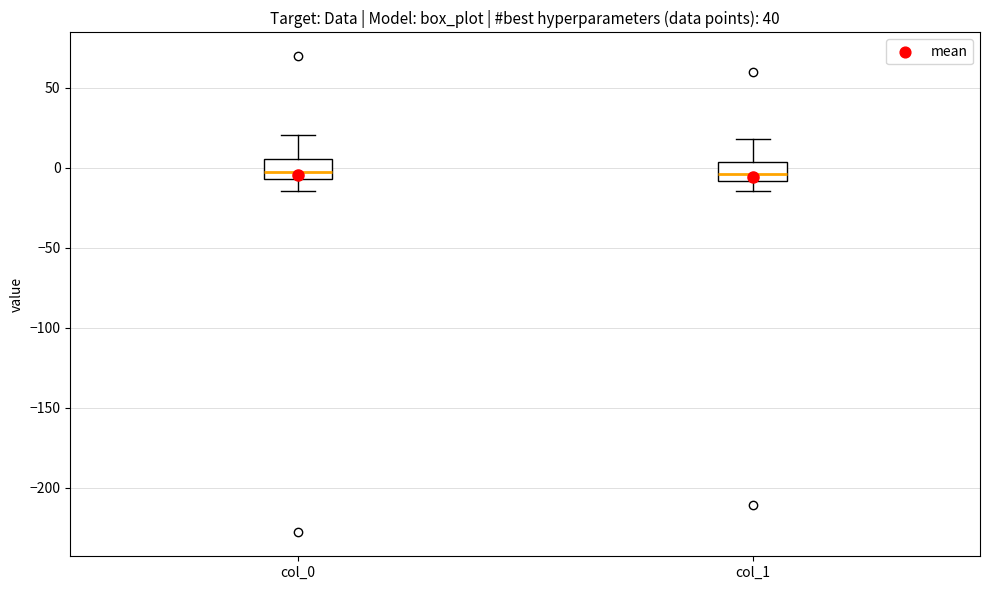

Reading left to right, read every box against the y-axis: the position of its median line, the range the box covers, and the ends of its whiskers. The values are not printed on the chart, so give them approximately, as read against the axis.

col_0: median -5 (just above the box's lower edge), box -5 to 5, whiskers -15 to 20
col_1: median -5, box -10 to 5, whiskers -15 to 20